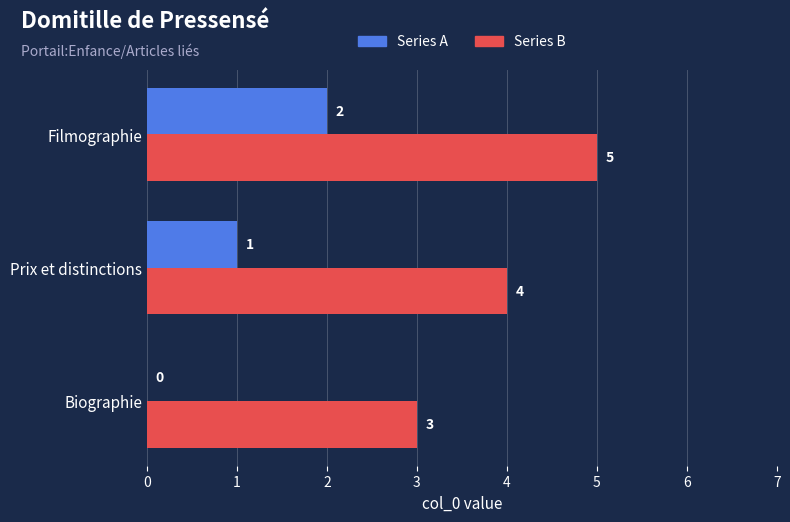

True or false: Series B has a value of 5 at Filmographie.

True